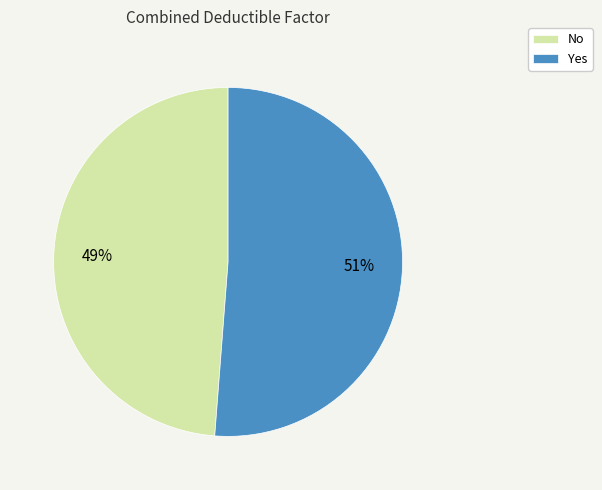

Combined, do Yes and No account for over 50%?

Yes